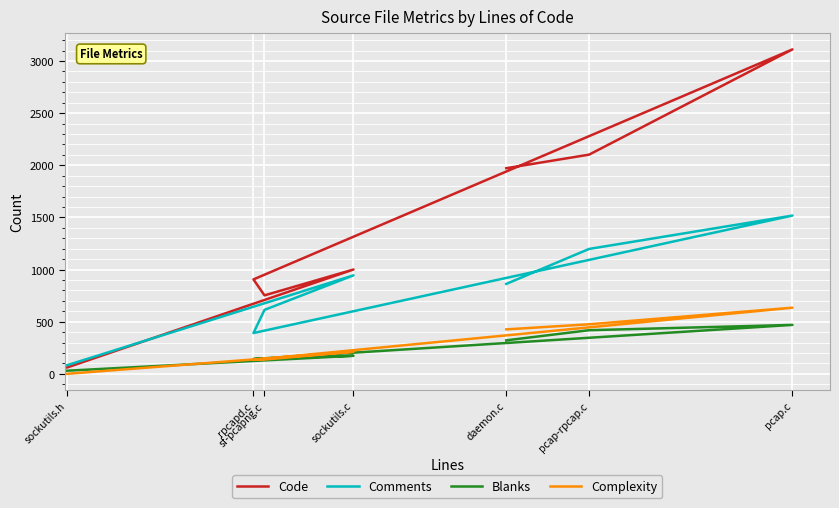

At pcap-rpcap.c, list the series in order from largest to smallest.

Code, Comments, Complexity, Blanks